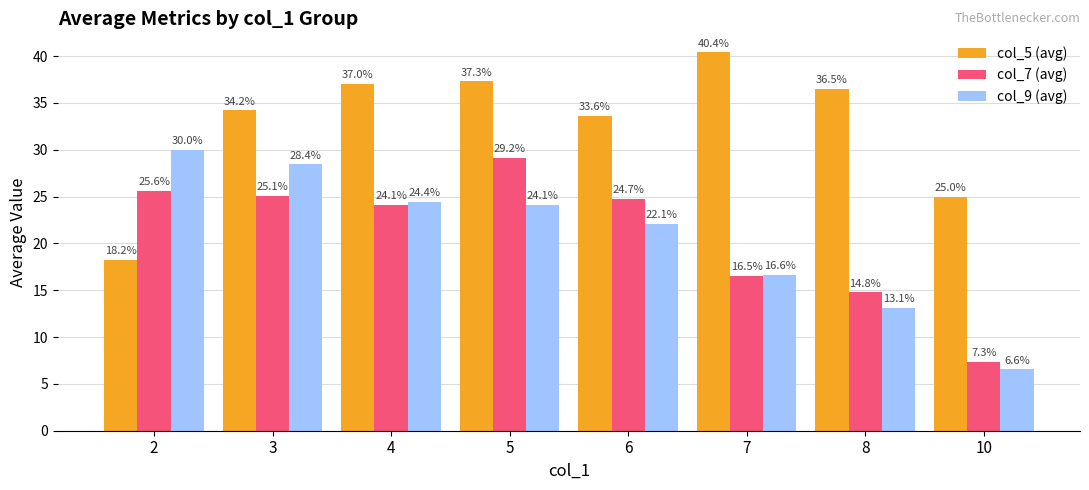

What is the total value across all series at 6?

80.5